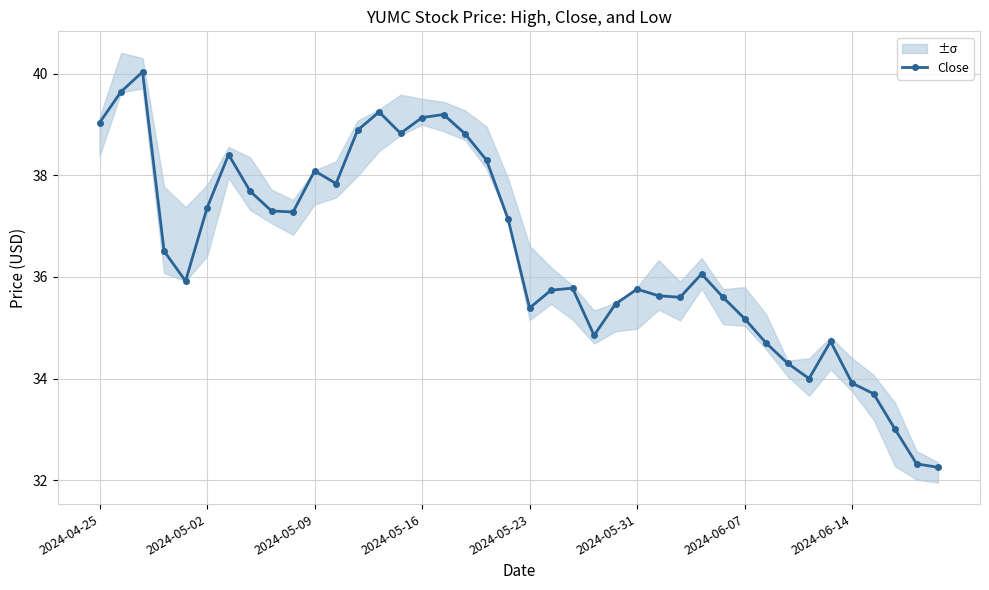

Between 23 and 36, which is larger?

23